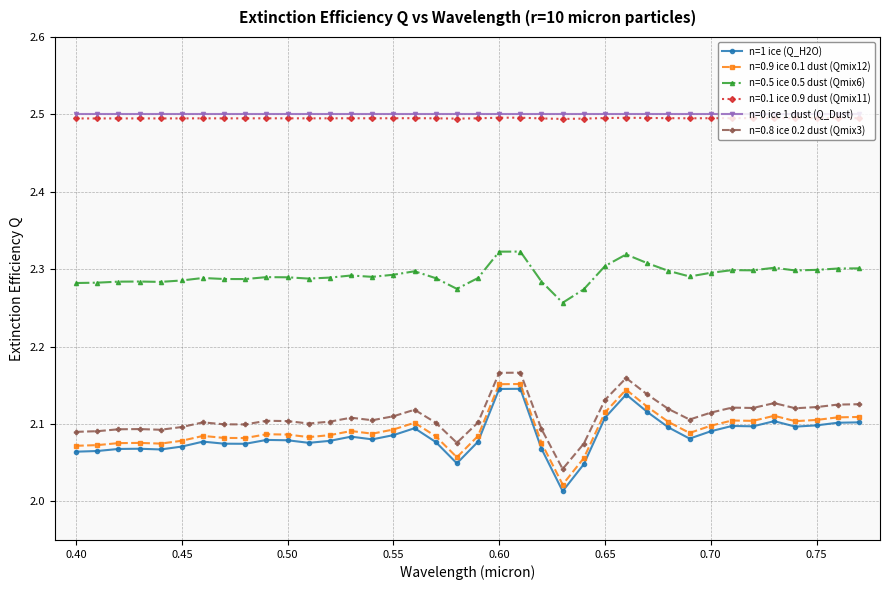

True or false: n=0.5 ice 0.5 dust (Qmix6) and n=0 ice 1 dust (Q_Dust) cross at least once.

False